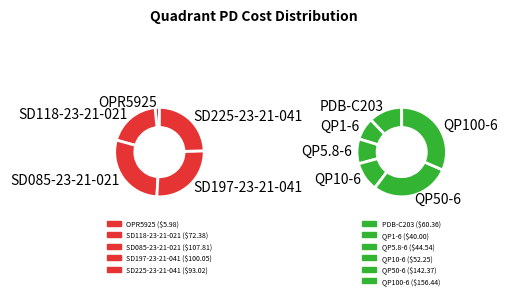

What percentage do SD118-23-21-021 and PDB-C203 together represent?

15.2%